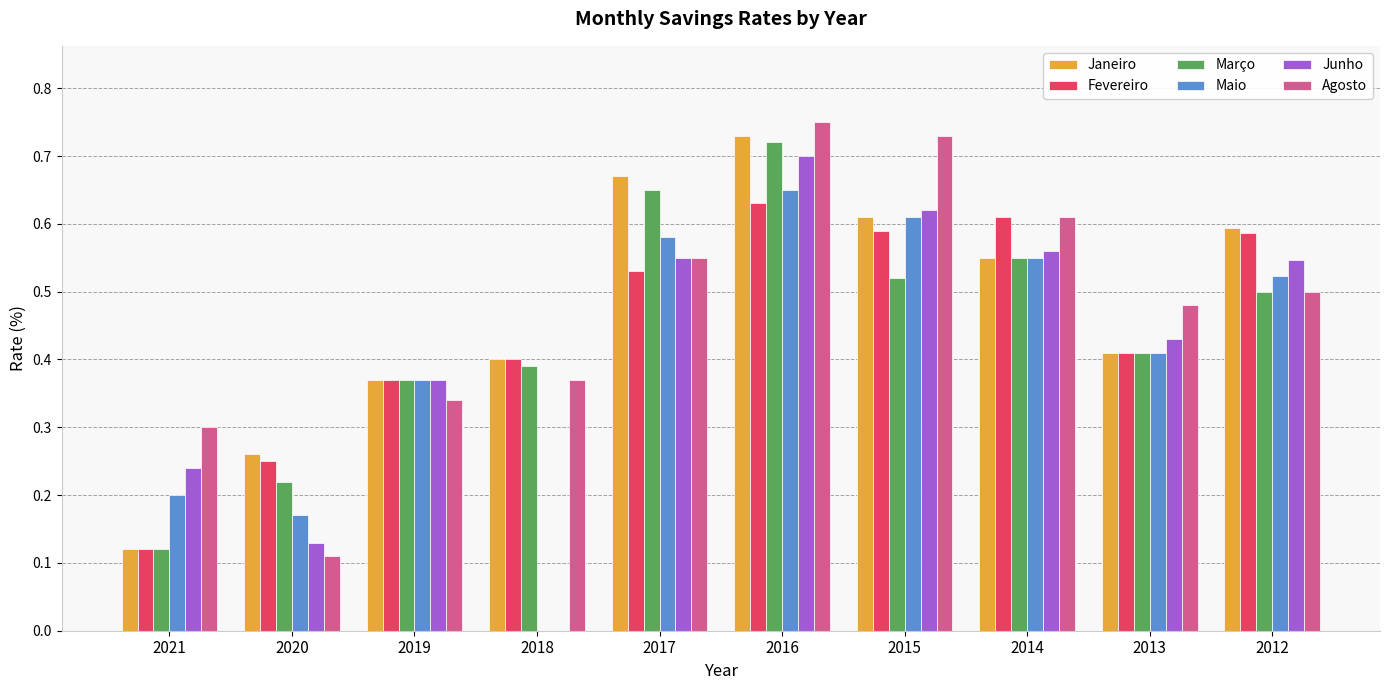

Is it true that Agosto equals 1.2 at 2016?

False